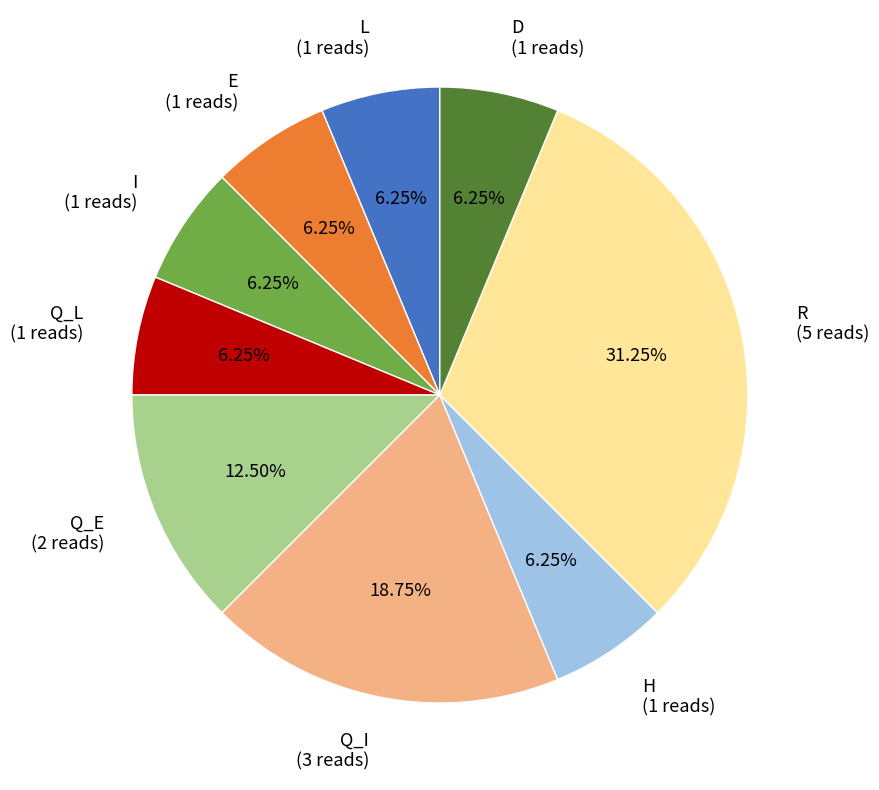

Approximately how many times larger is the value at Q_E (2 reads) compared to H (1 reads)?

2.0